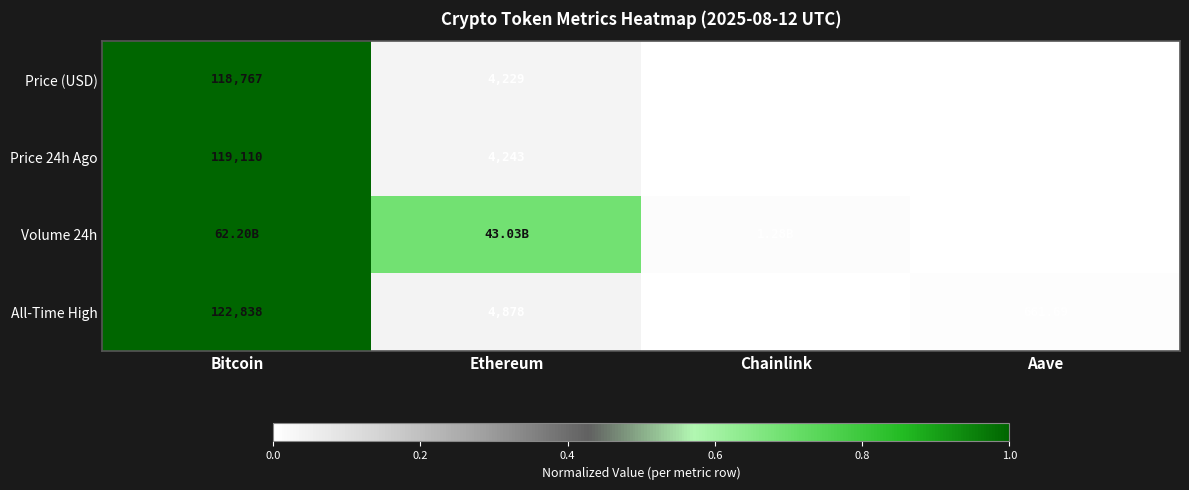

Which category has the lowest value across all series?

Chainlink